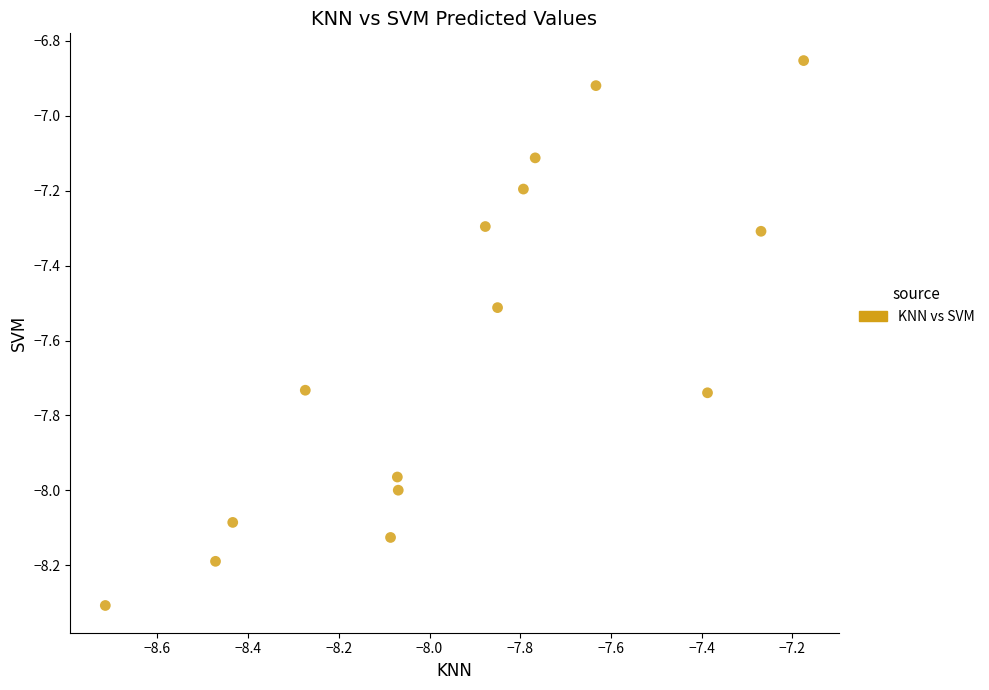

What is the range of Y values (max minus min)?

1.5